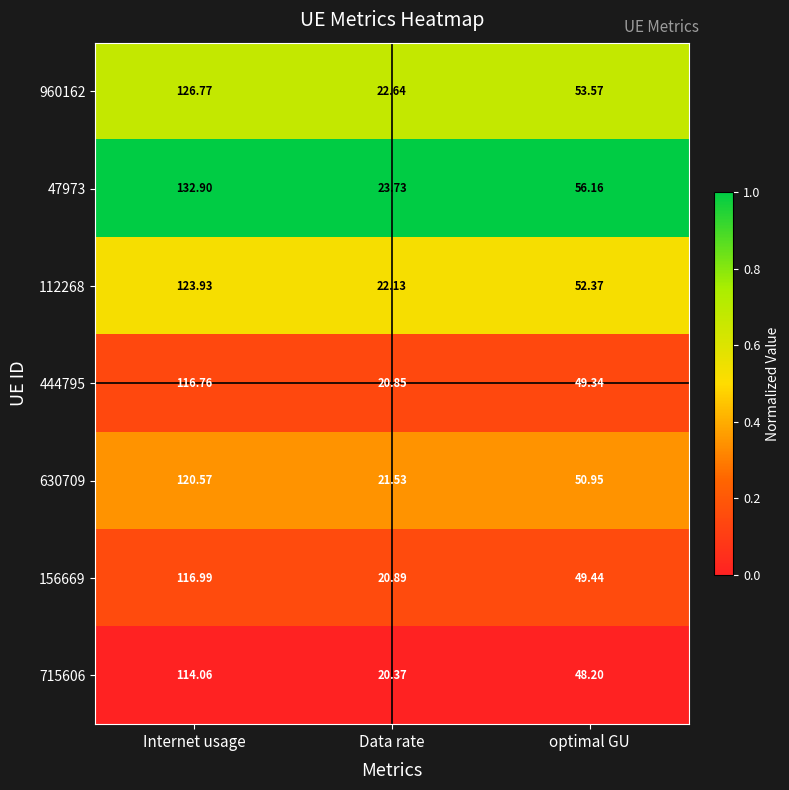

What is the total value across all series at Internet usage?

852.0